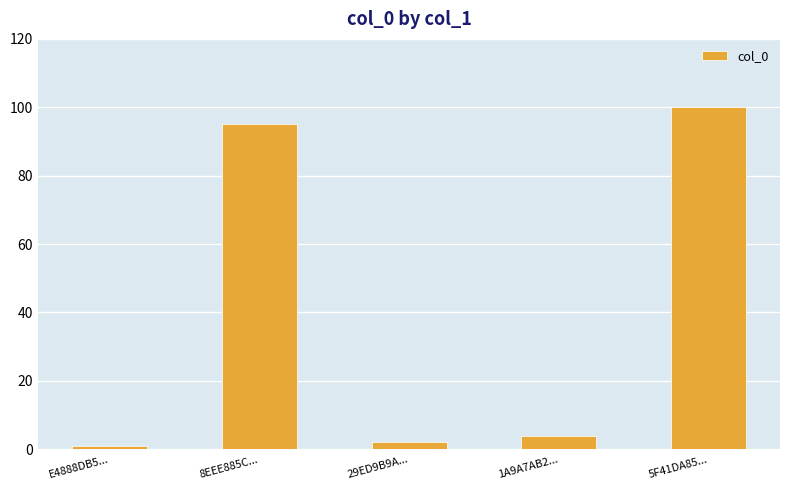

What is the difference between the maximum and minimum values?

99